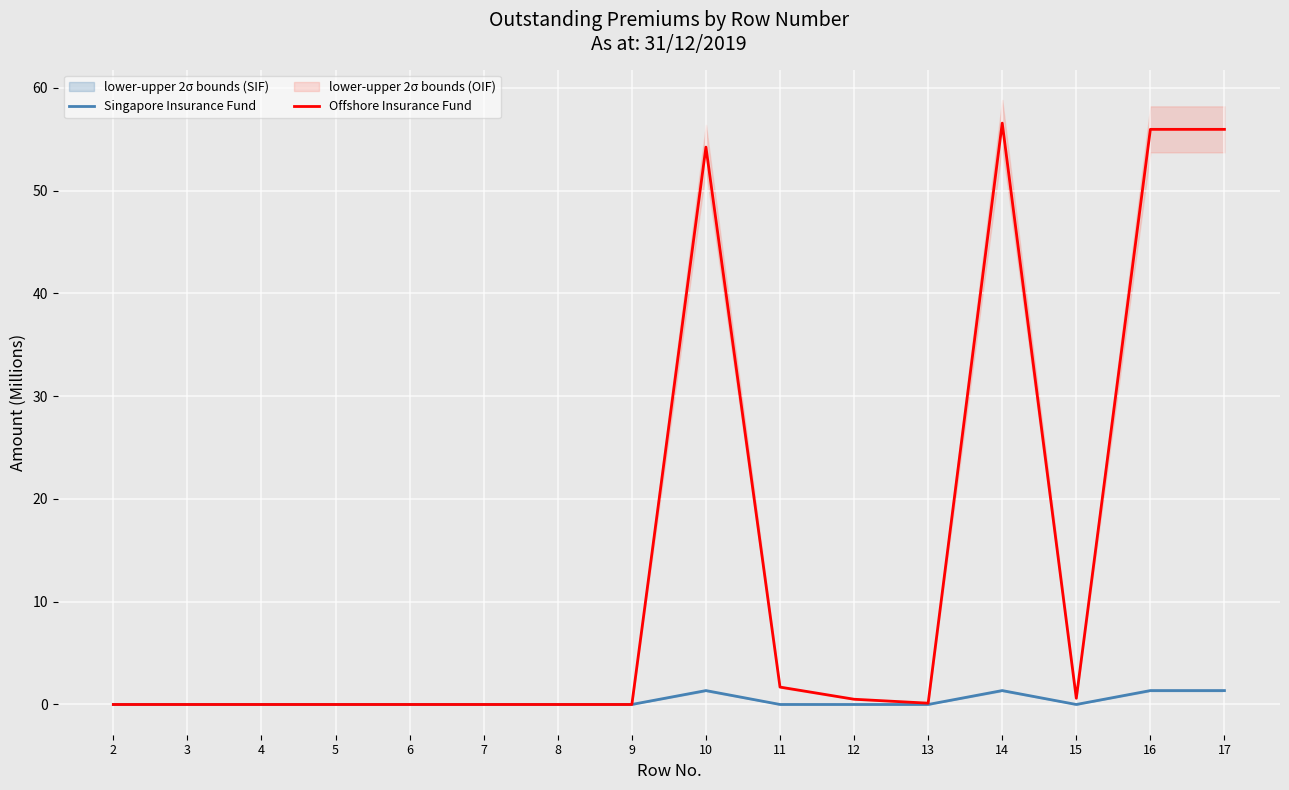

Which series ends up on top after the final intersection of Singapore Insurance Fund and Offshore Insurance Fund?

Offshore Insurance Fund